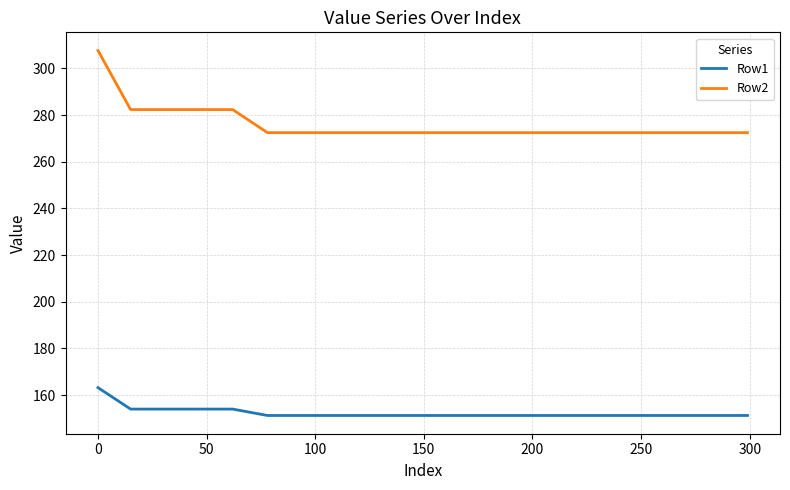

How many series are shown in this chart?

2